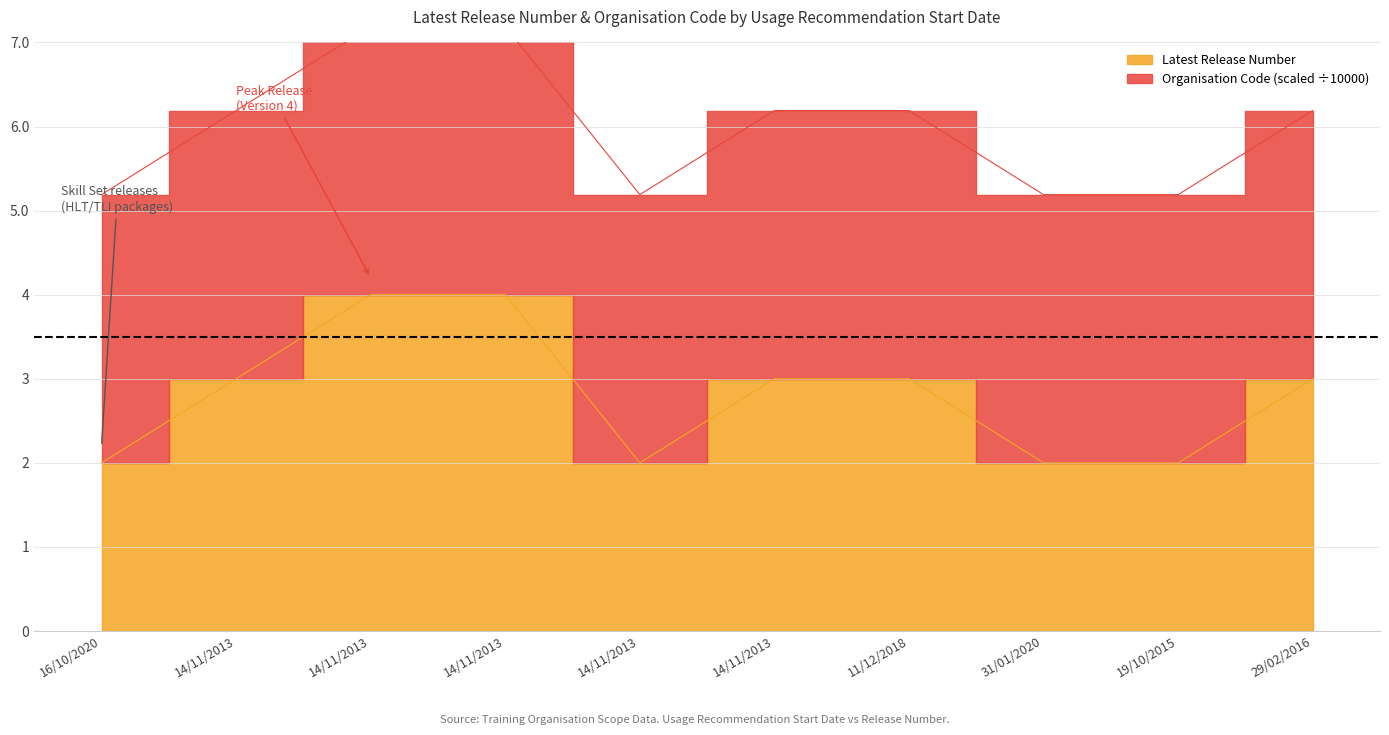

Does the chart display data point markers on the line(s)?

No